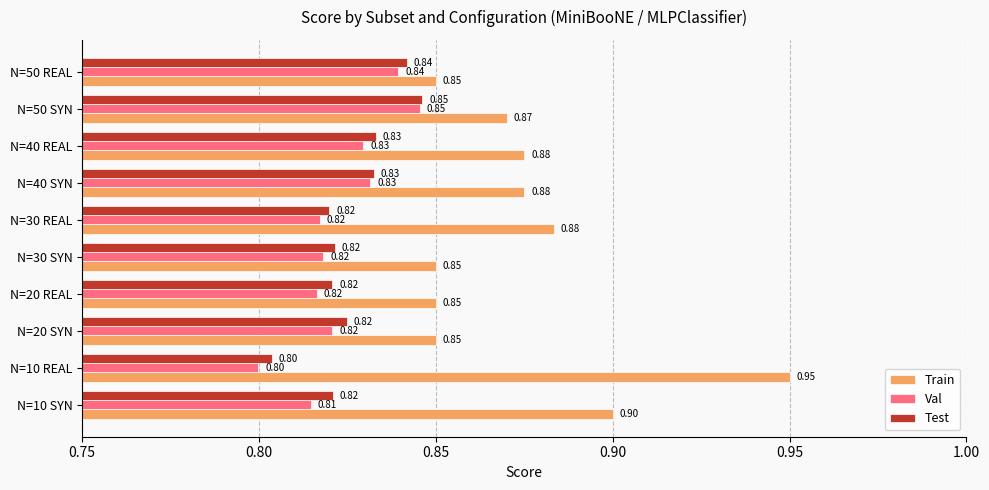

Which series has the widest spread of values?

Train